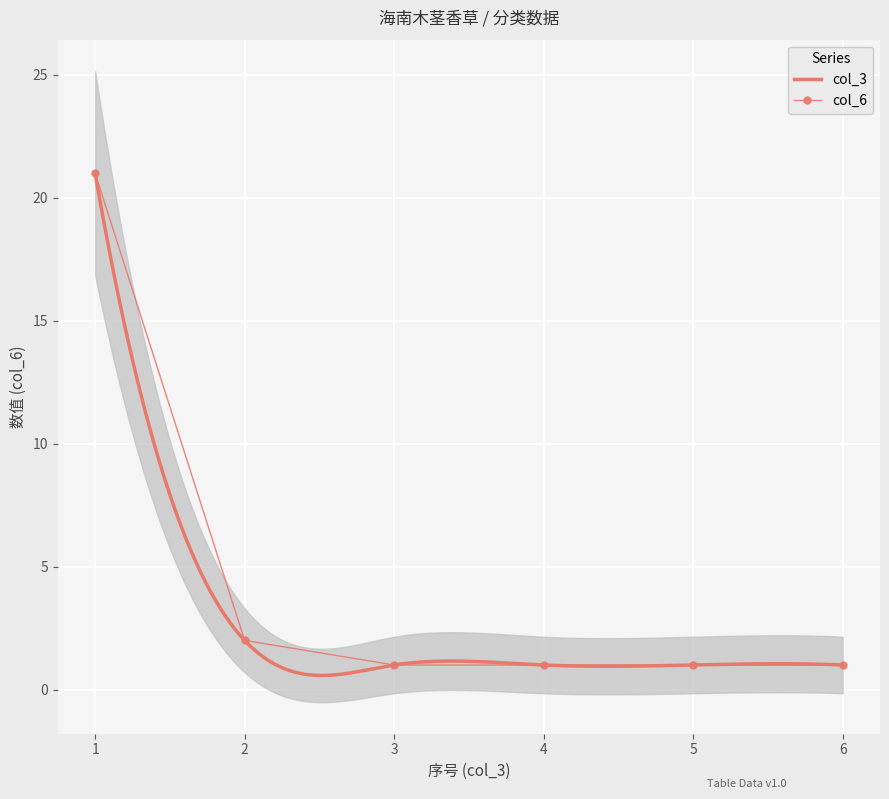

What is the value of the 1st point from the left?

21